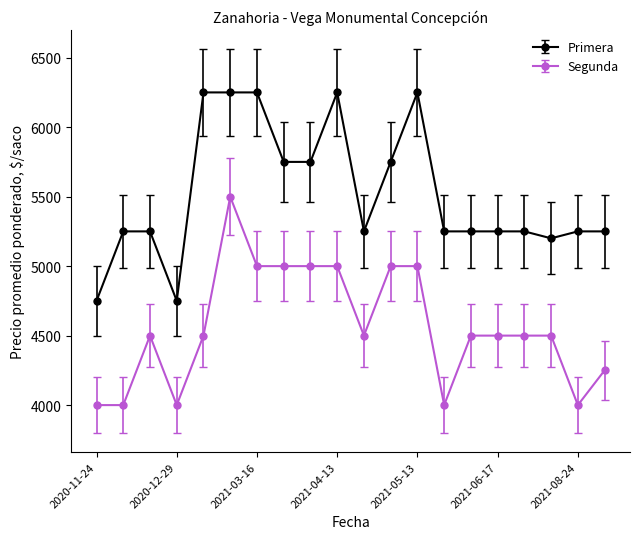

True or false: Segunda and Primera intersect in this chart.

False